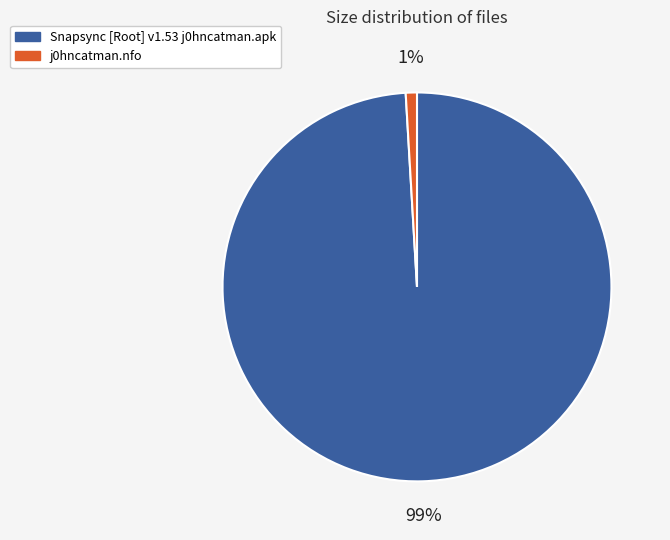

Rank the categories by value from lowest to highest.

j0hncatman.nfo, Snapsync [Root] v1.53 j0hncatman.apk